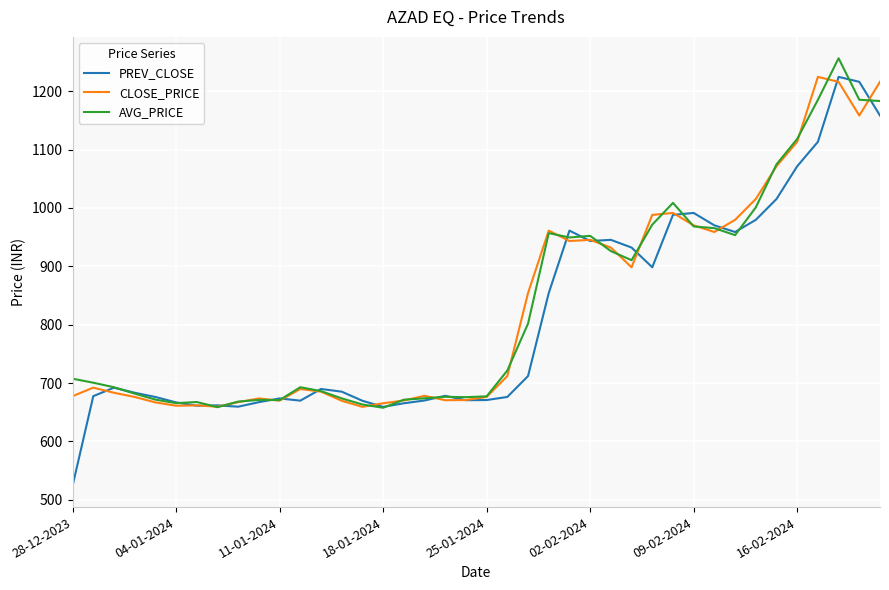

Which series has the widest spread of values?

PREV_CLOSE